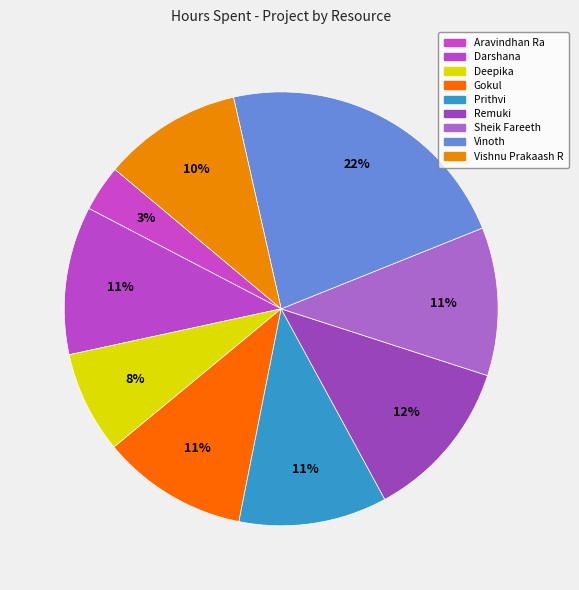

How many slices are in this pie chart?

9